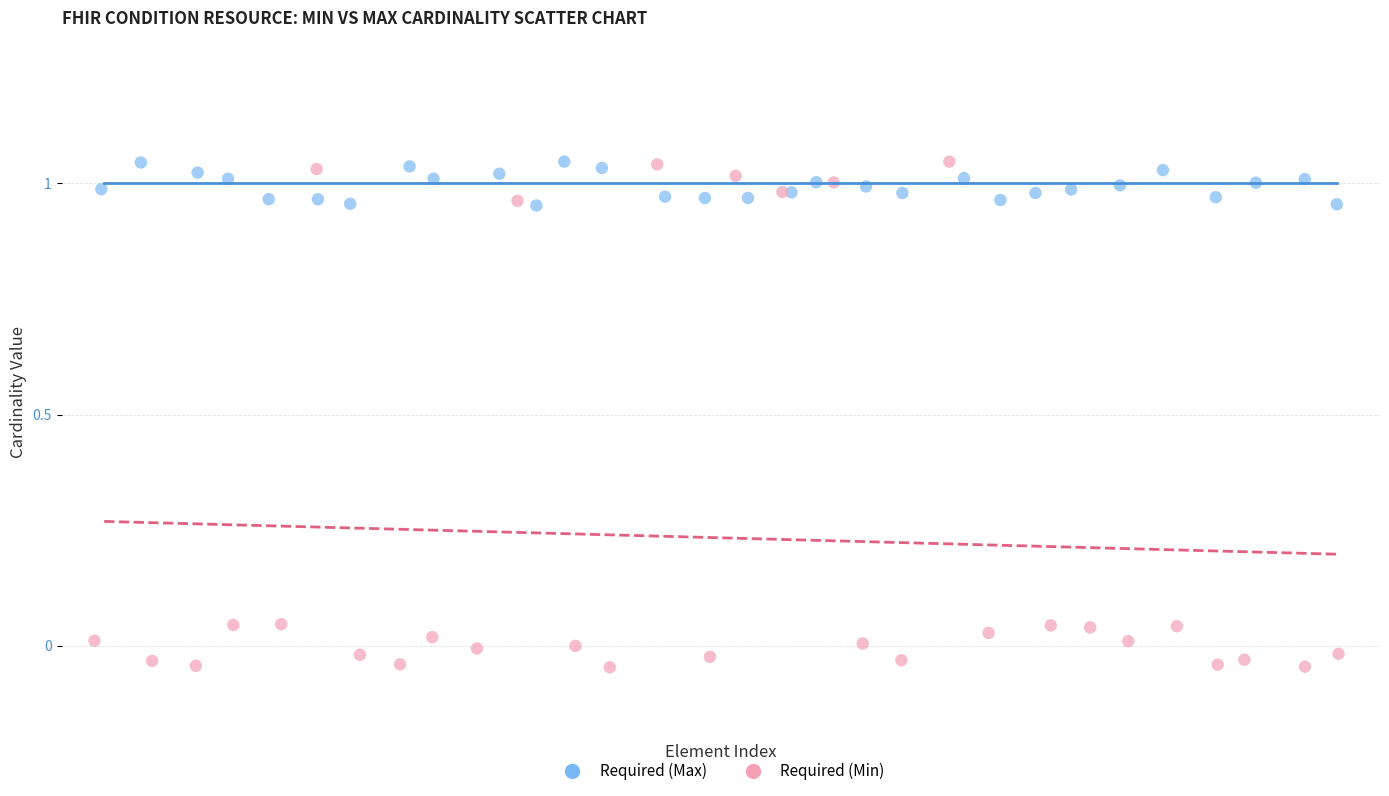

Which series contains the lowest Y value?

Required (Min)